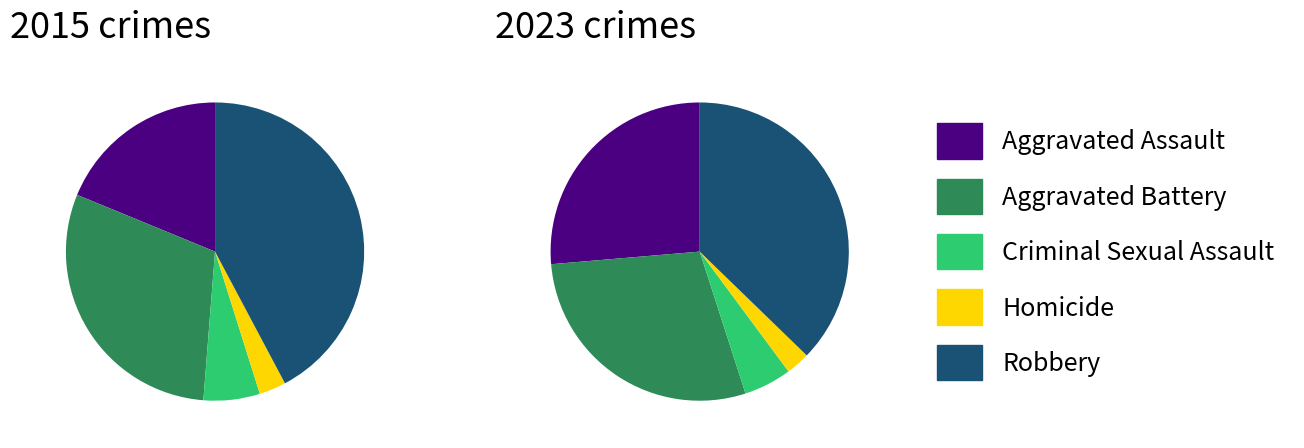

Does any single category account for the majority?

No